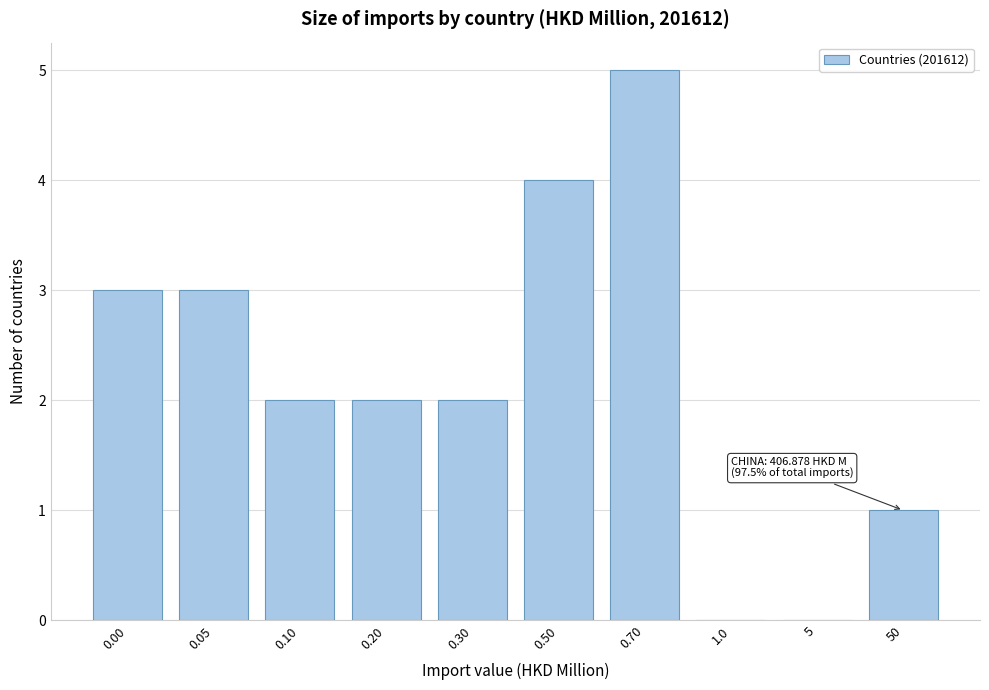

Reading left to right, extract all data points from this chart.

0.00=3	0.05=3	0.10=2	0.20=2	0.30=2	0.50=4	0.70=5	1.0=0	5=0	50=1